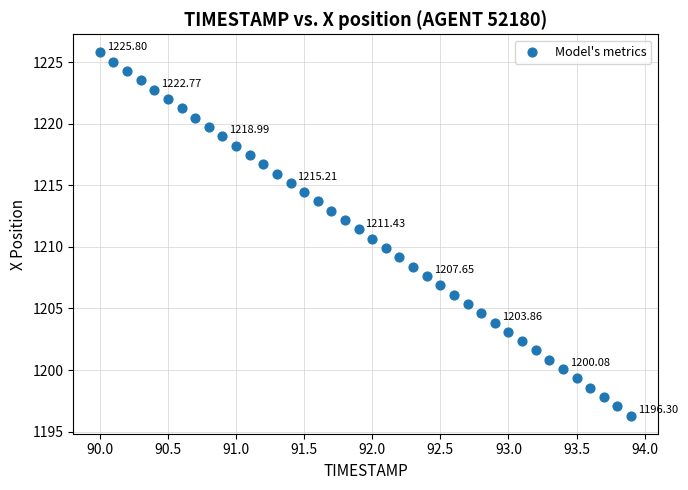

What is the range of X values (max minus min)?

3.9